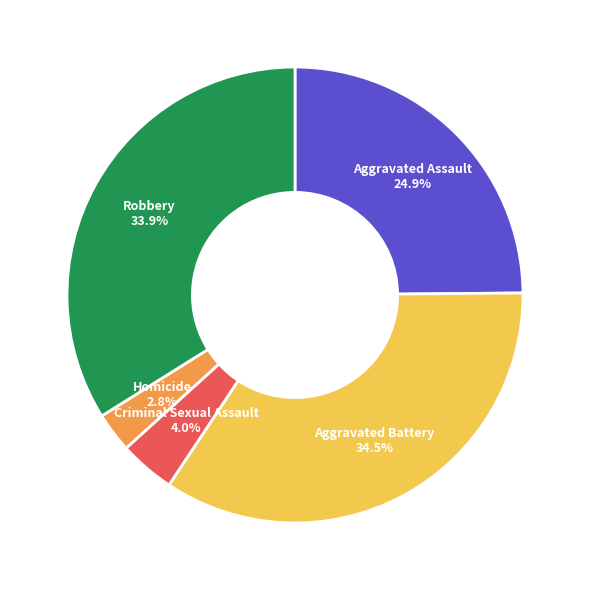

What portion of the pie excludes Aggravated Battery?

65.5%